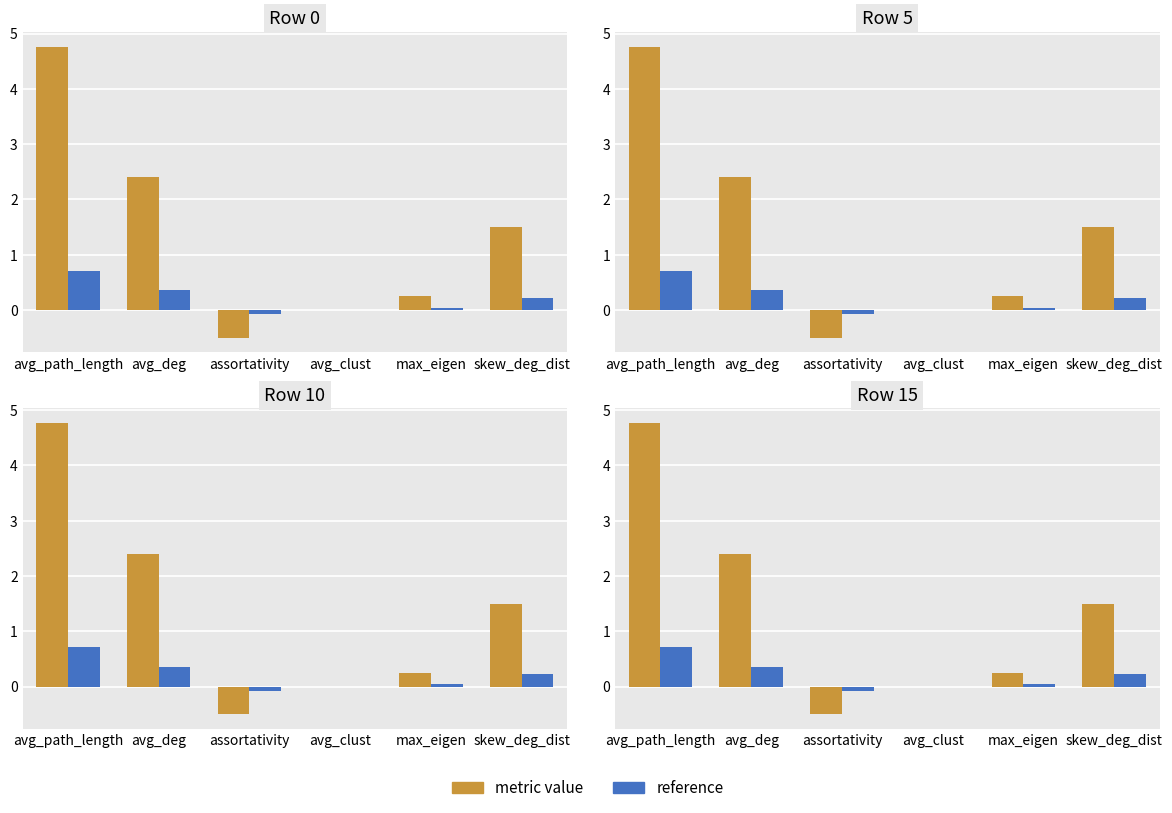

How many values in the Row 0 series are below 1?

3